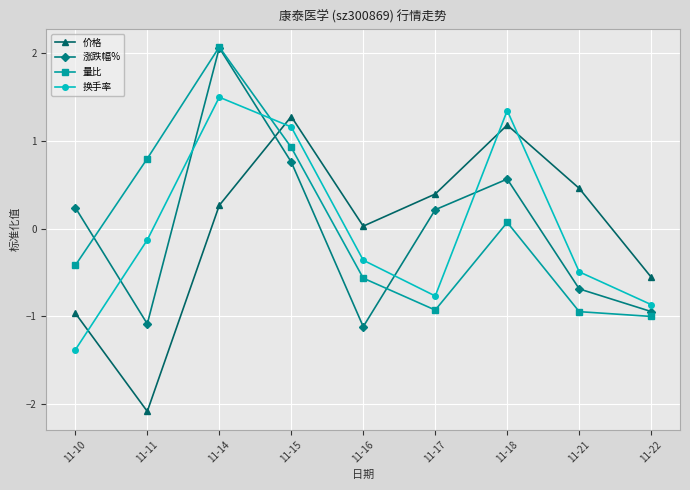

The 换手率 series shows -0.4 at 11-10. True or false?

False